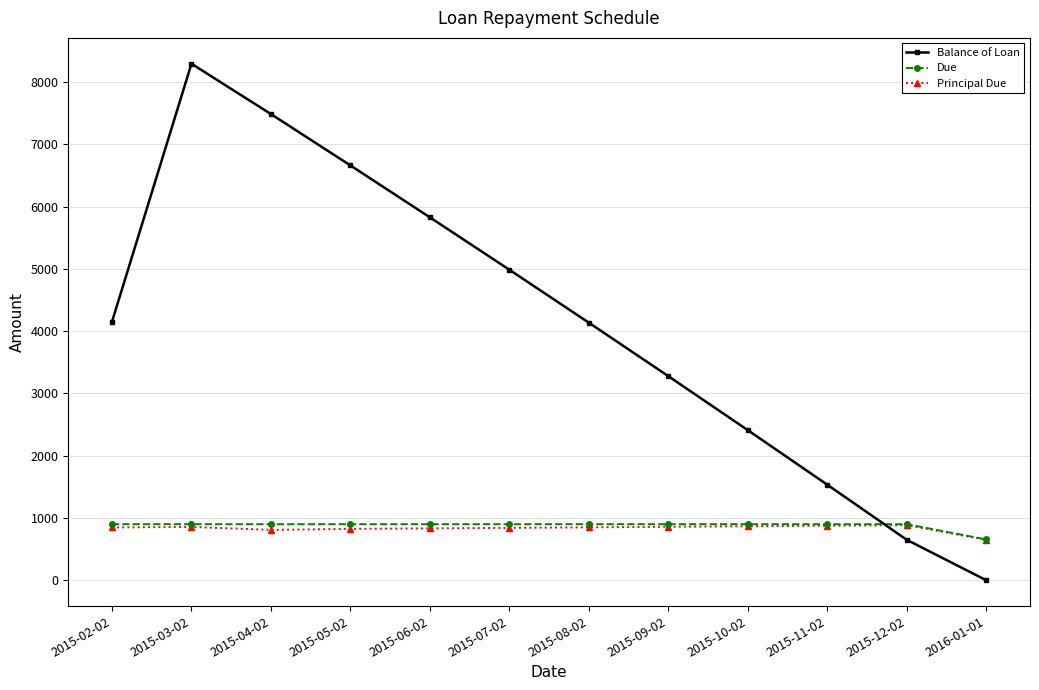

The value of Principal Due at 2015-10-02 is 867.2. True or false?

True